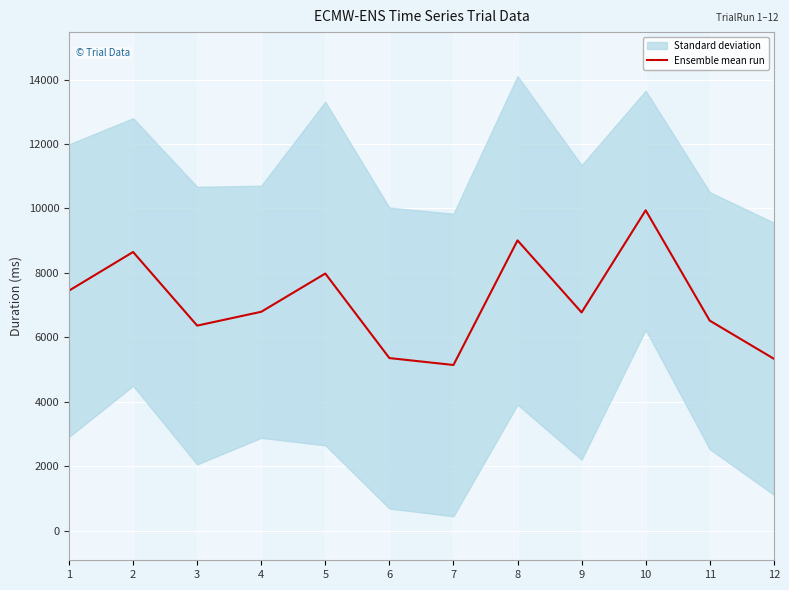

True or false: the data shows 5336.2 at 12.

True